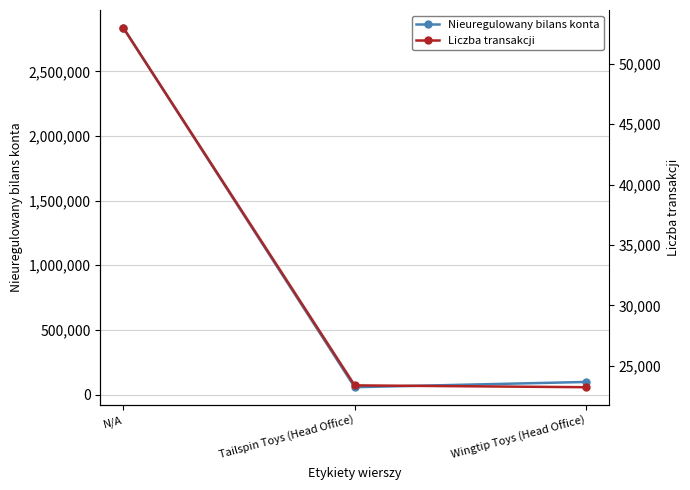

Does the chart have visible grid lines?

Yes